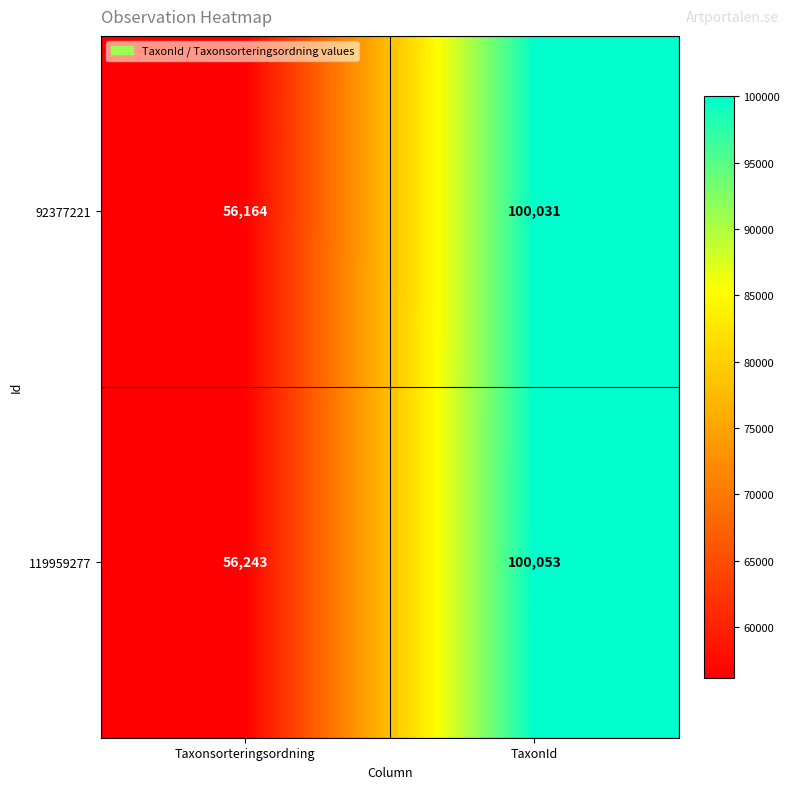

List the series in order of their peak value, lowest first.

92377221, 119959277